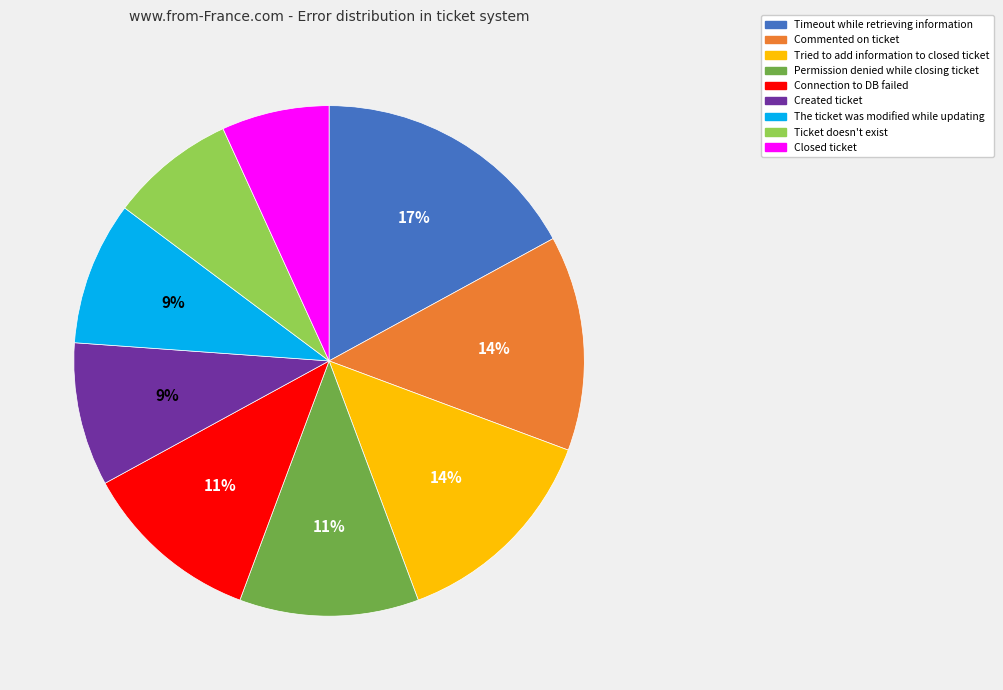

True or false: Commented on ticket accounts for 4% of the total.

False